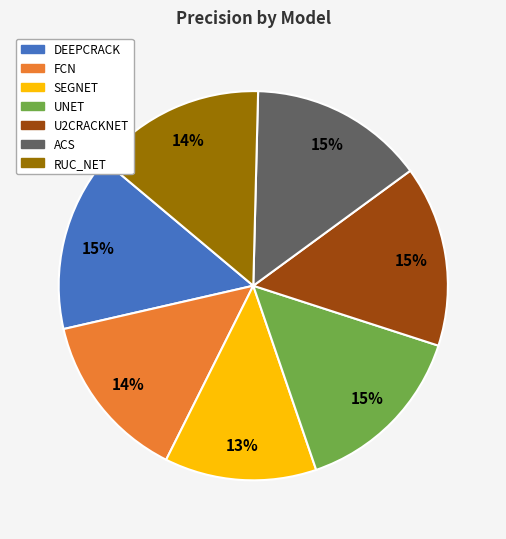

Does ACS represent more than half of the total?

No